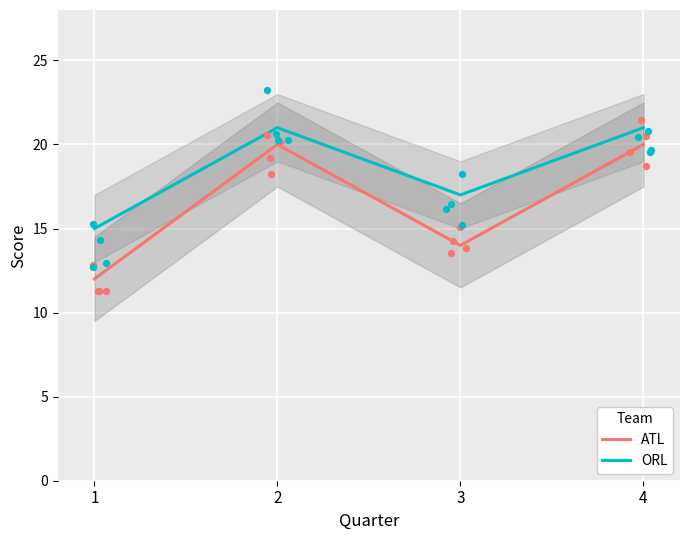

What is the total value across all series at 4?

41